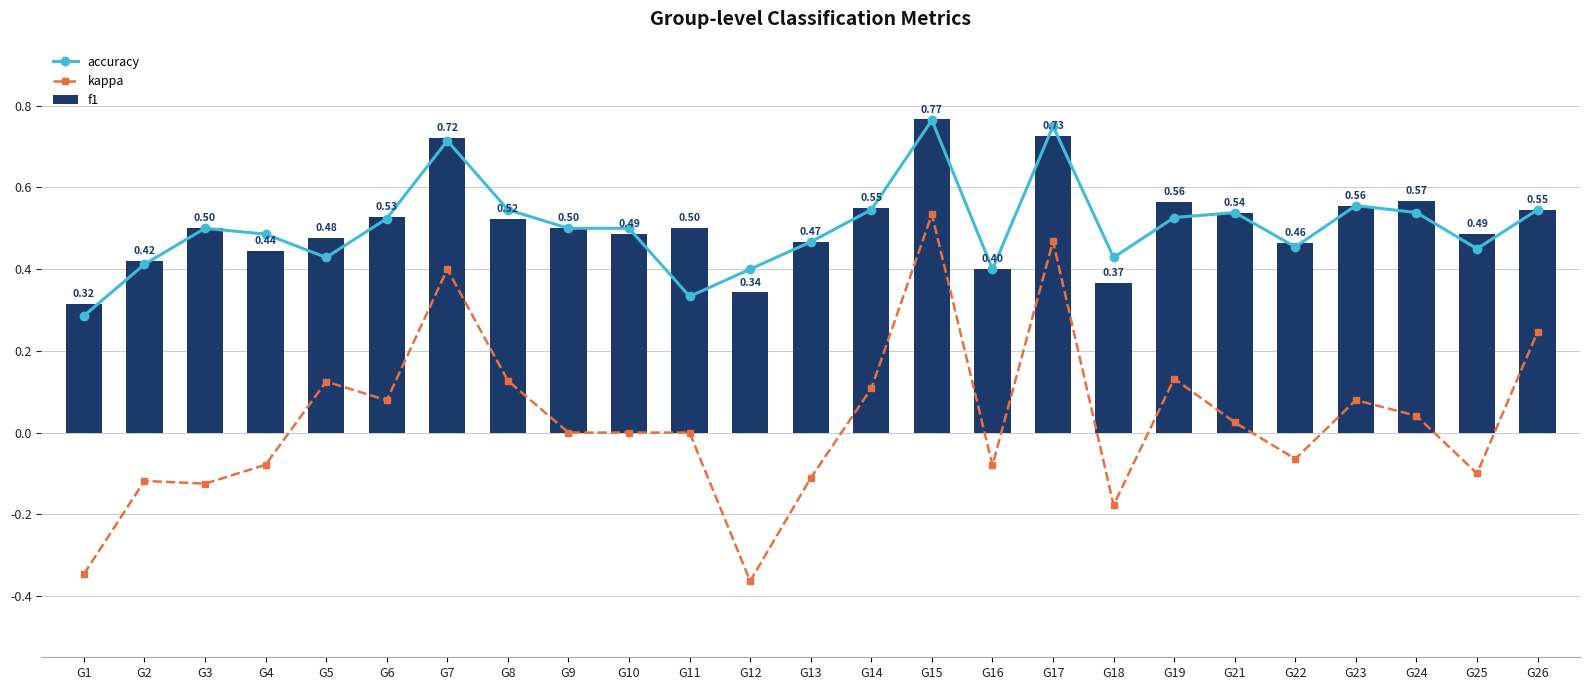

What is the difference between the maximum and second lowest values in the kappa series?

0.9